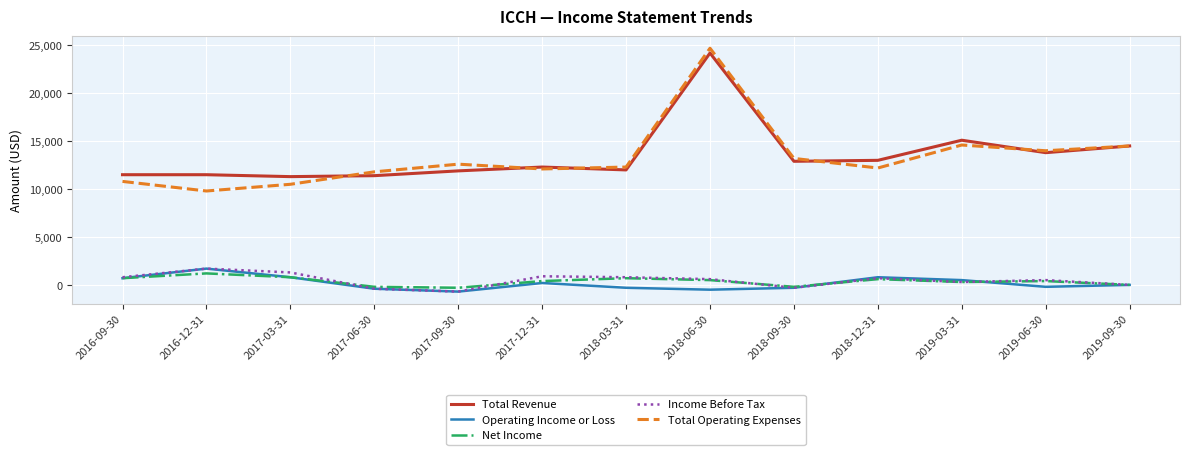

What is the difference between the second highest and second lowest values in the Income Before Tax series?

1700